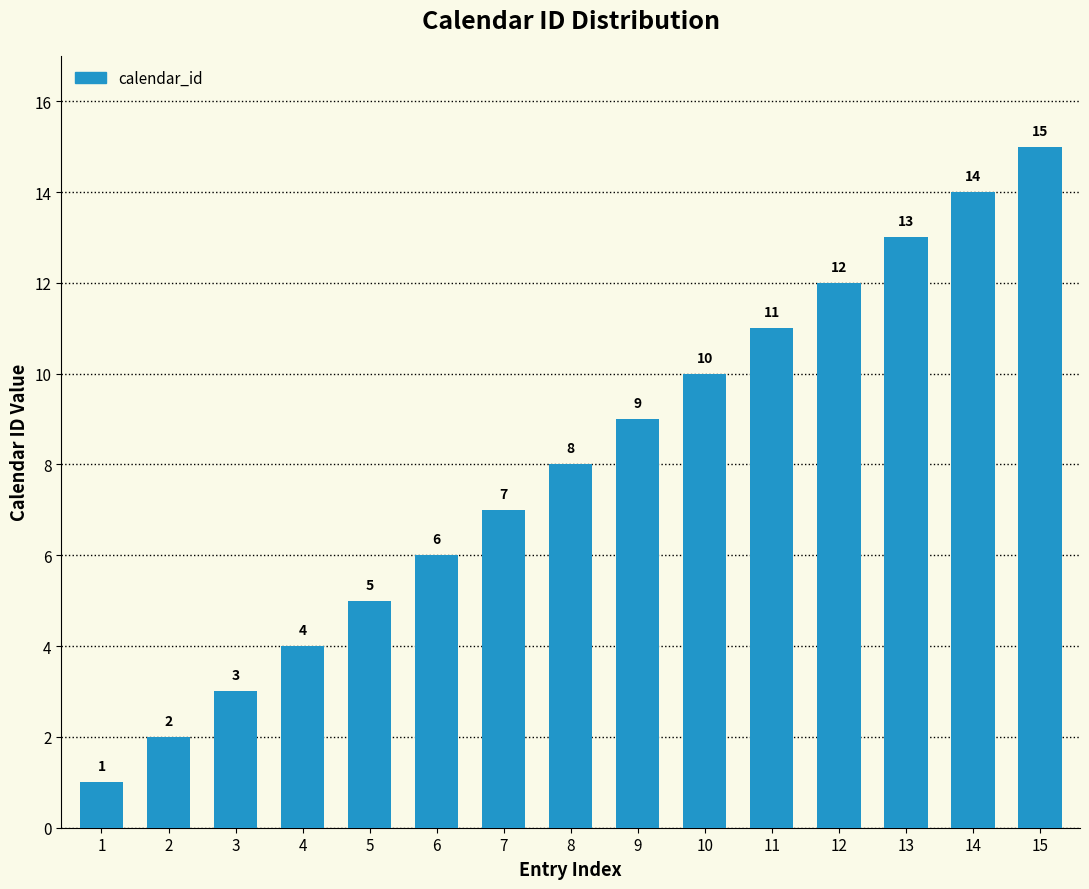

Reading left to right, what are all the values shown in this chart?

1	2	3	4	5	6	7	8	9	10	11	12	13	14	15